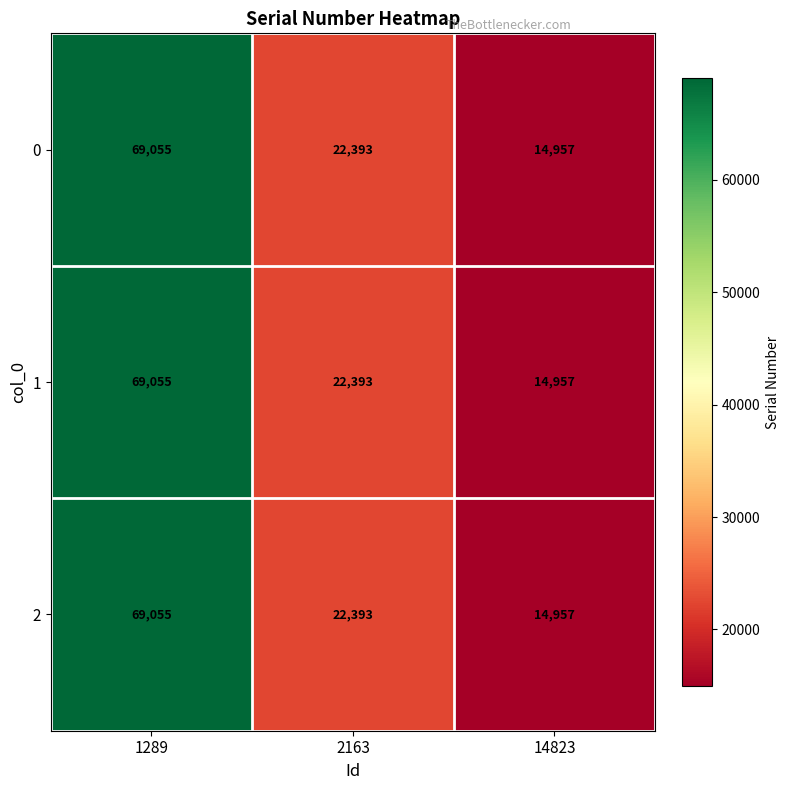

Rank the categories by 1 value from highest to lowest.

1289, 2163, 14823